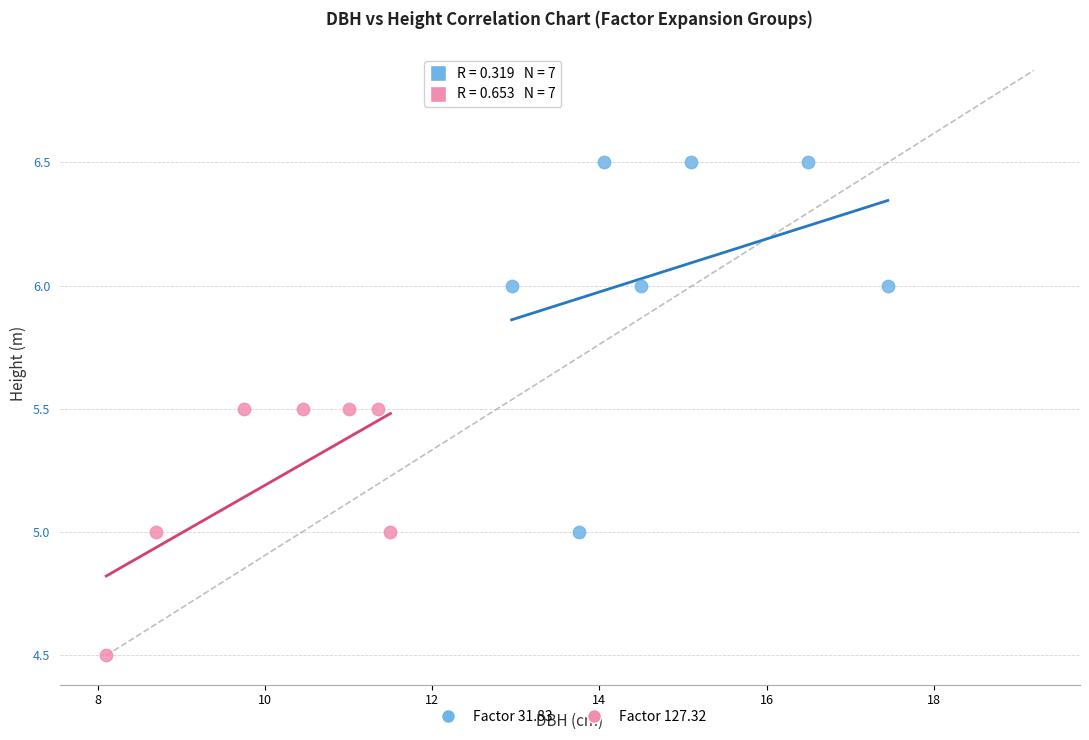

What are all the series names shown in the legend?

Factor 31.83, Factor 127.32